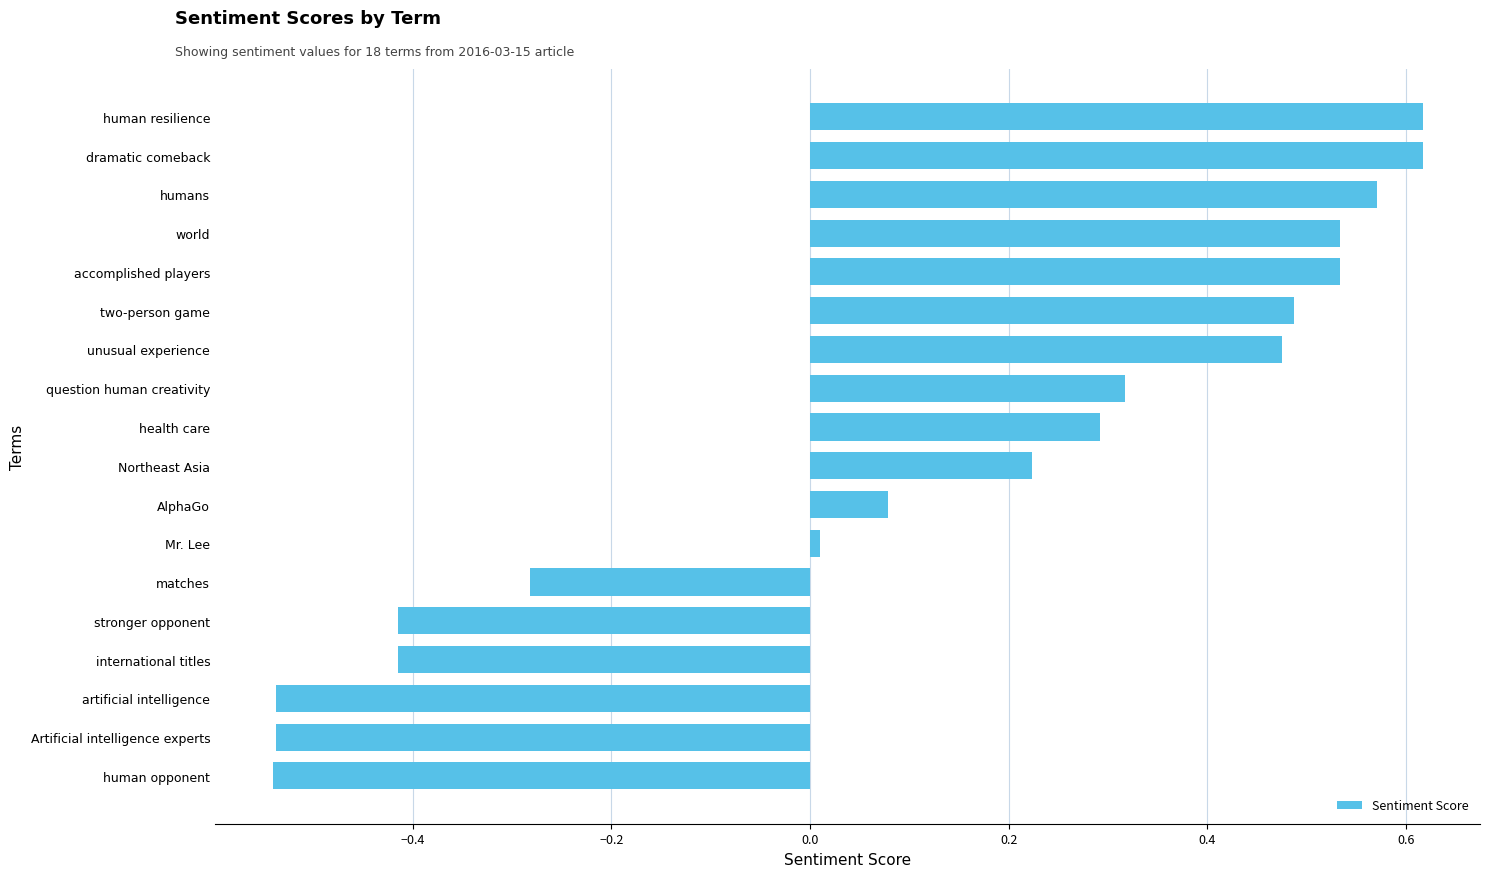

Is it true that the value at question human creativity is 0.3?

True